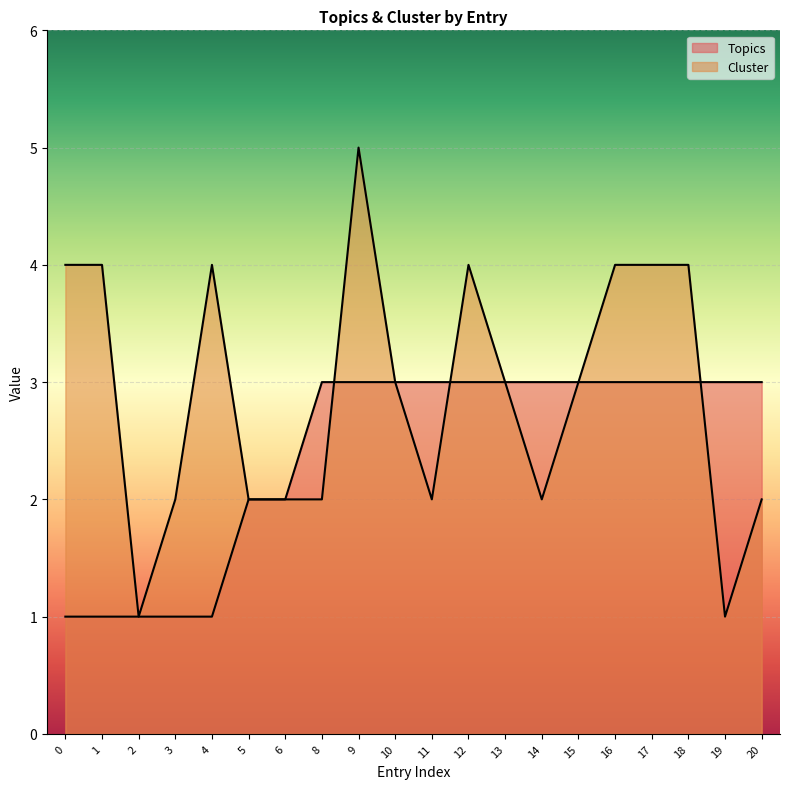

Which series ends up on top after the final intersection of Cluster and Topics?

Topics